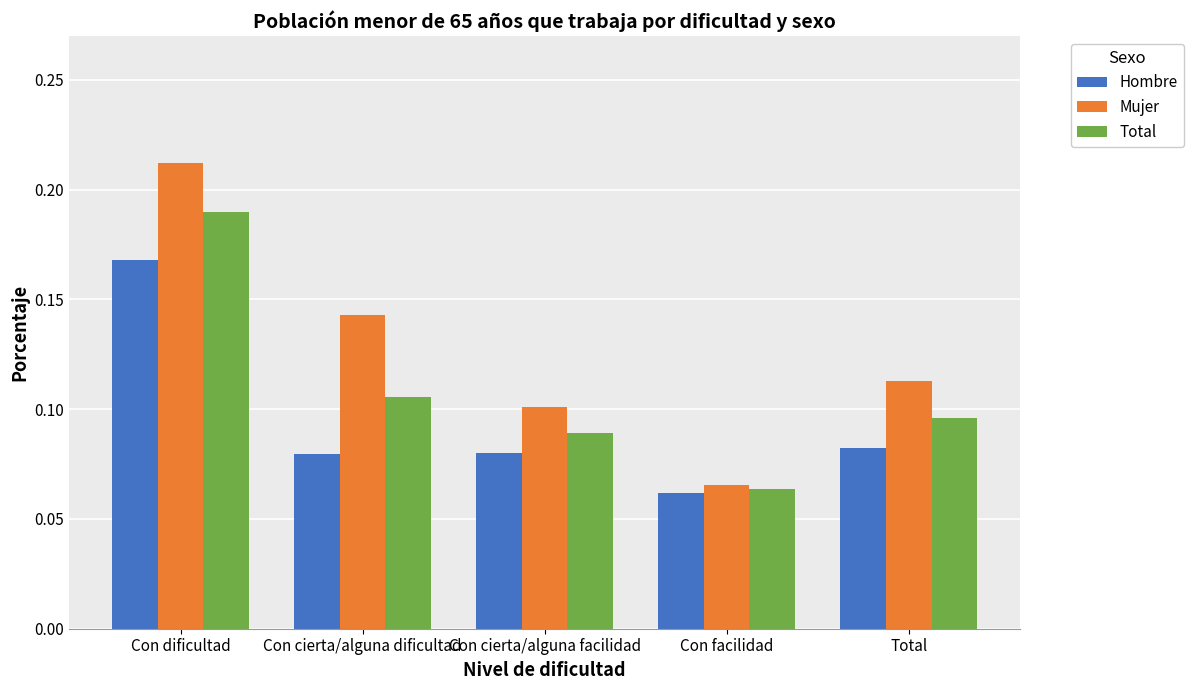

Where is Hombre nearest to the value 0?

Con facilidad